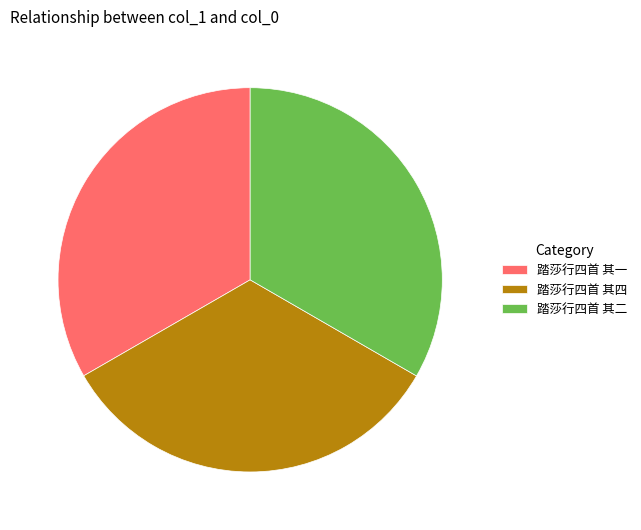

Is there any slice that represents more than half of the pie?

No